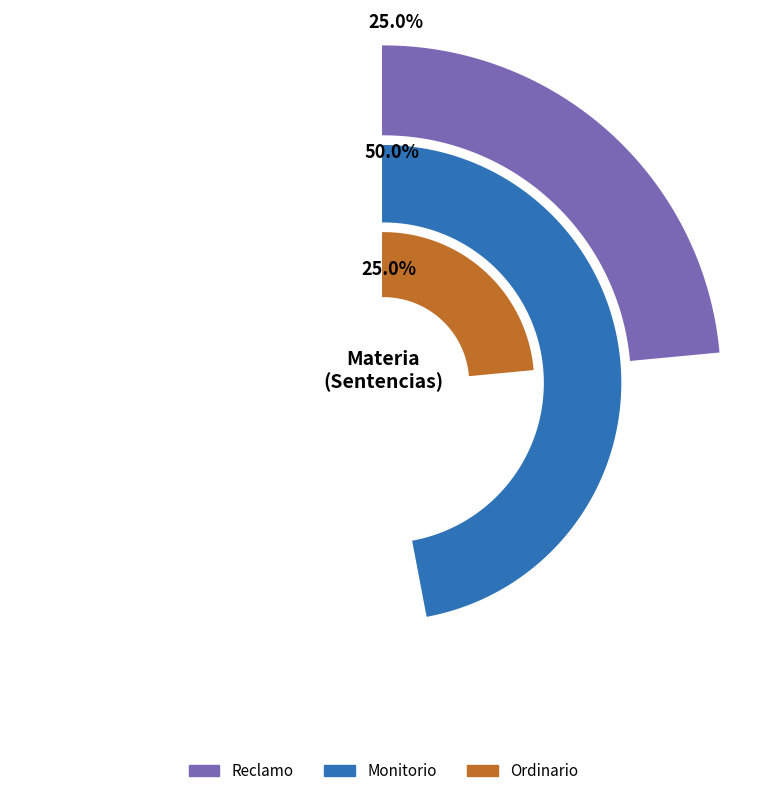

To the nearest percent, what is the average slice percentage?

33%